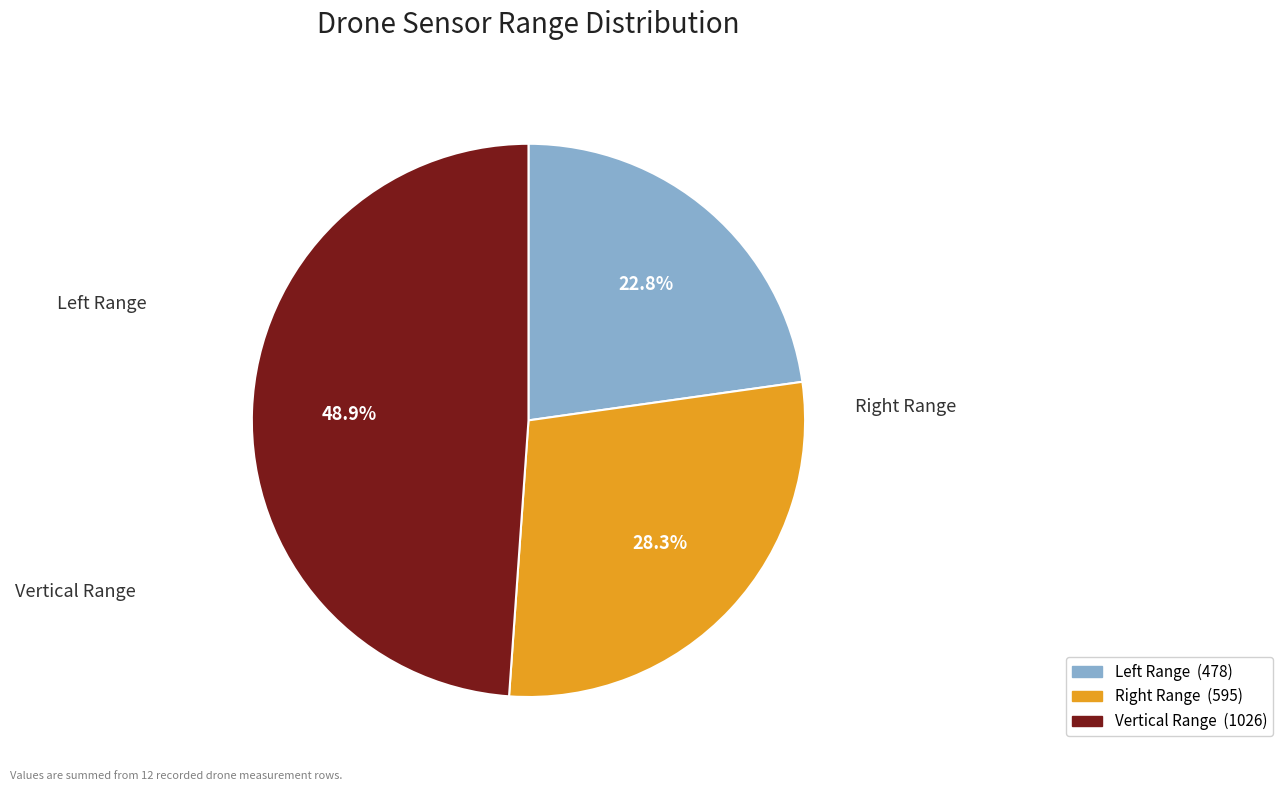

Is there any slice that represents more than half of the pie?

No